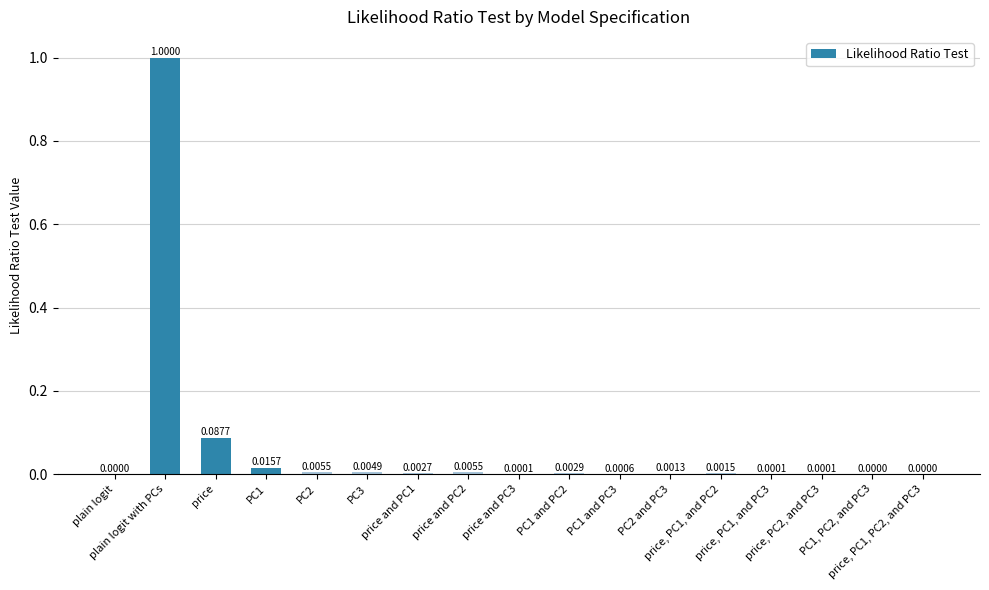

Count the number of data series in this chart.

1